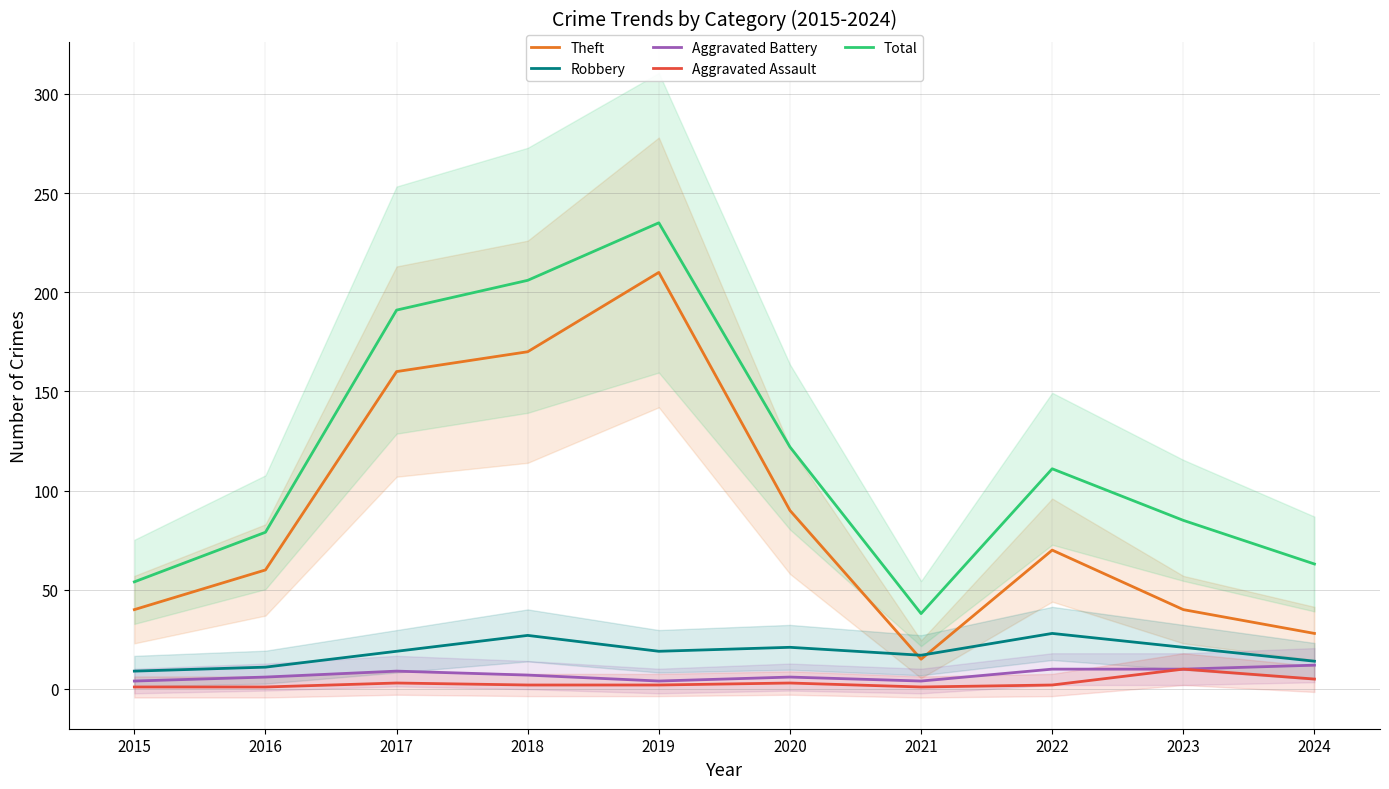

What is the value of the Robbery point at the 9th from the left?

21